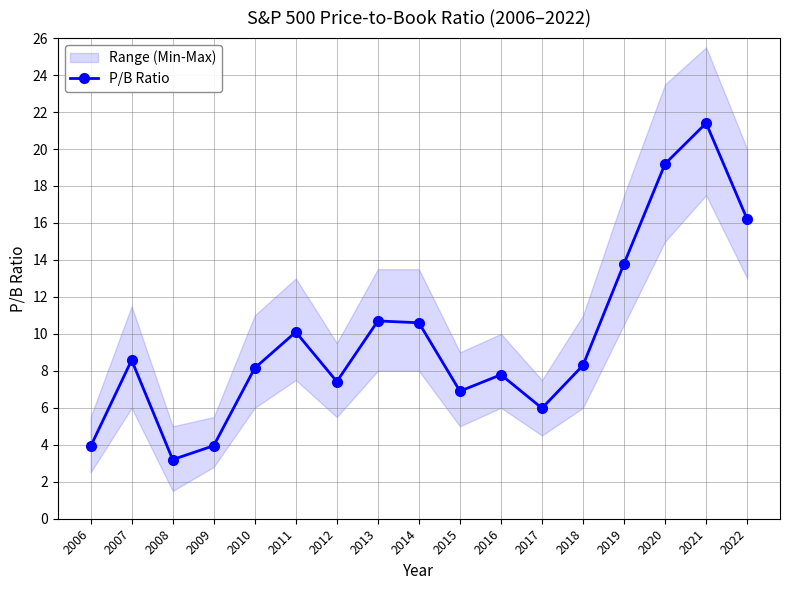

How many lines are shown in the chart?

1